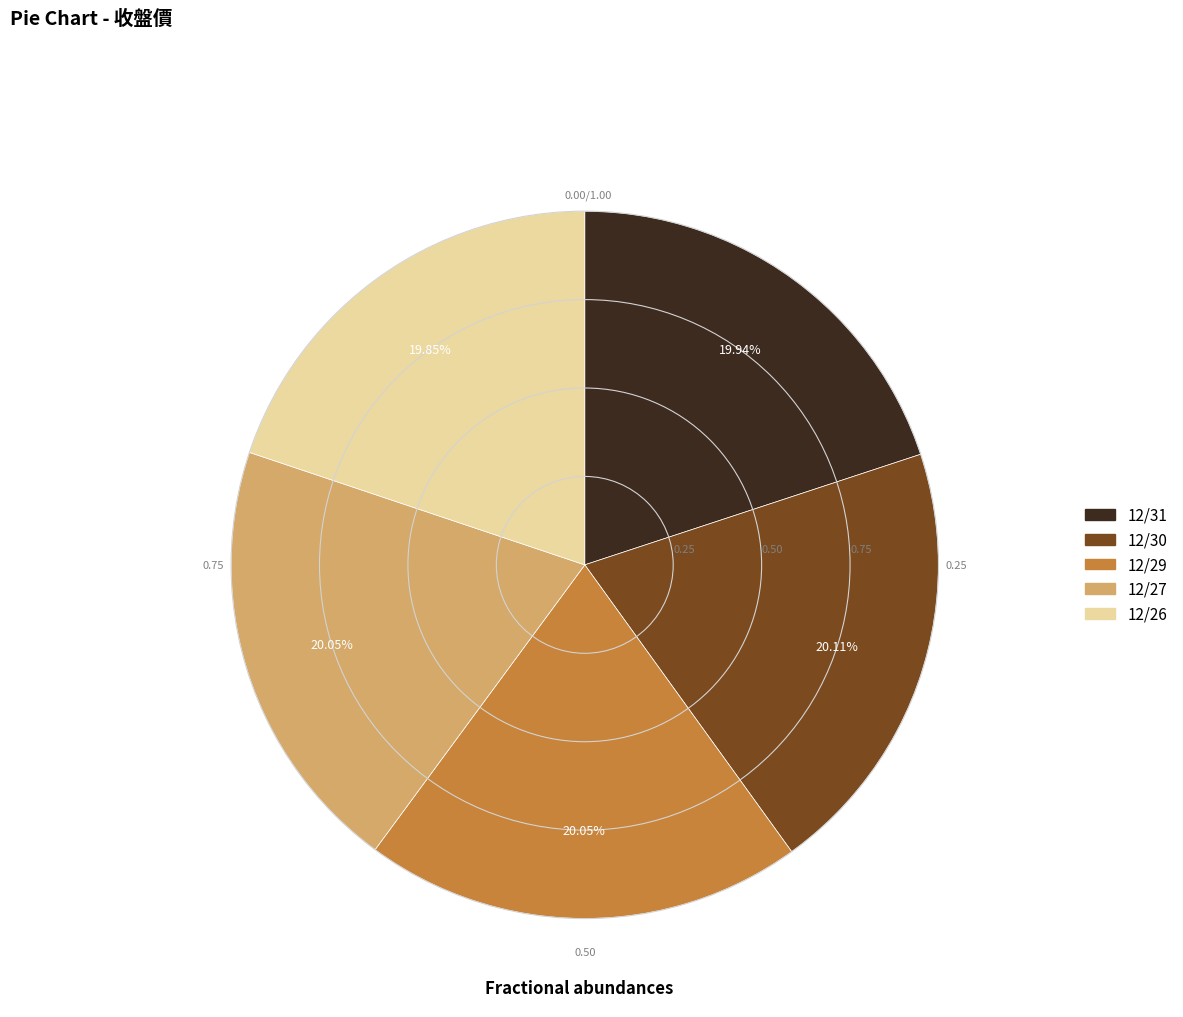

Do 12/31 and 12/27 together represent more than half of the pie?

No